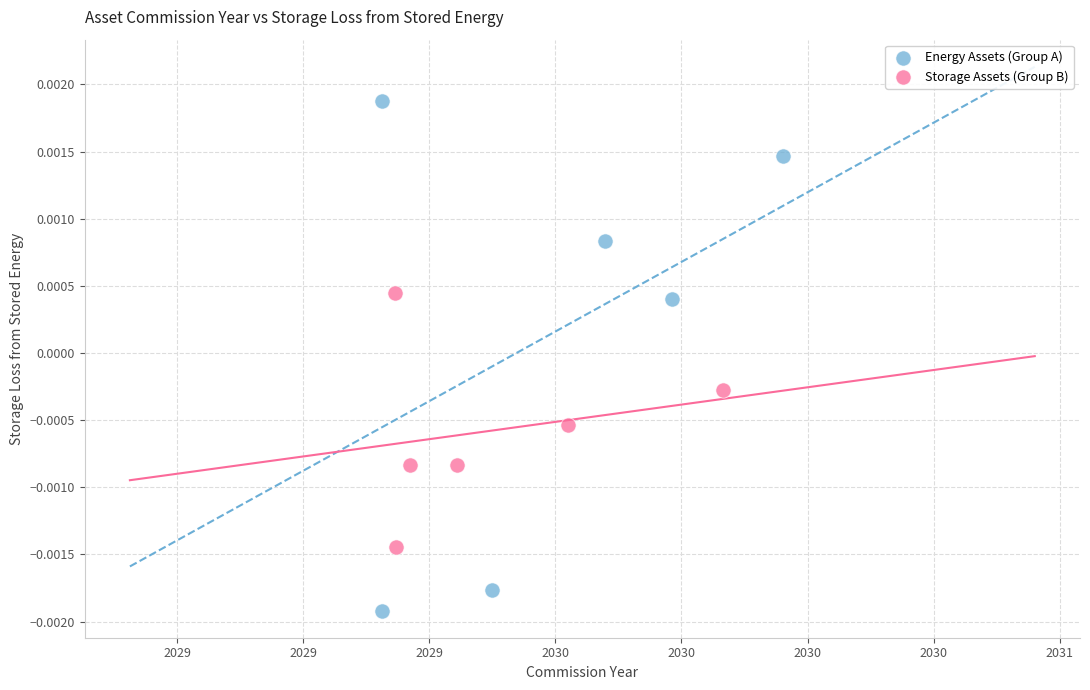

Which series reaches the minimum Y coordinate?

Energy Assets (Group A)